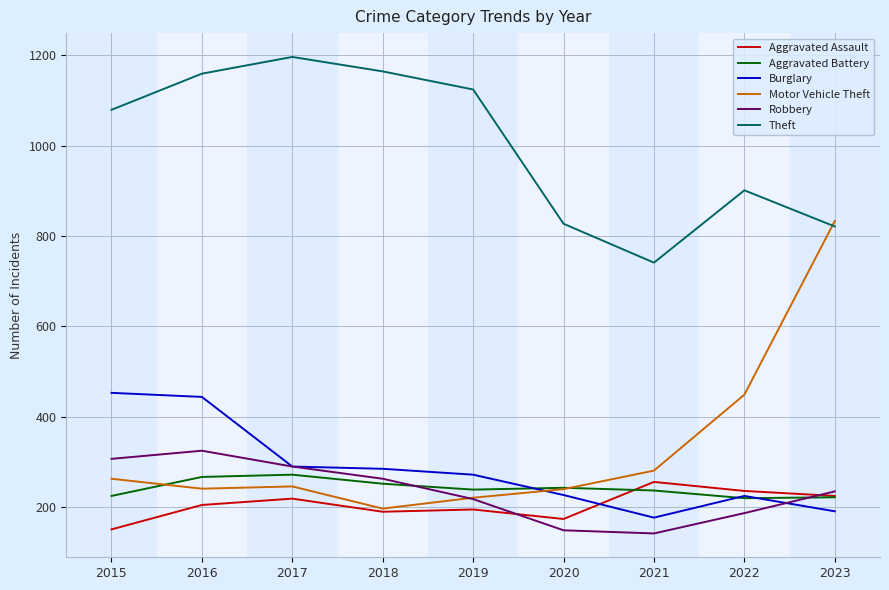

Which series has the largest total across all categories?

Theft